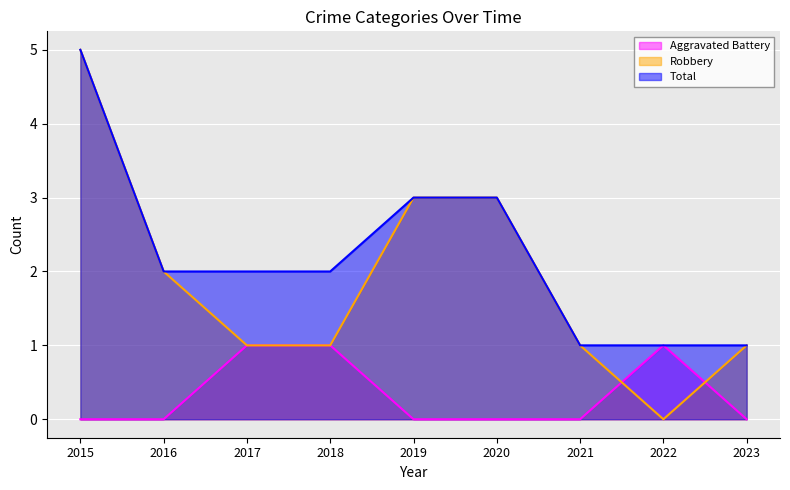

Which series has the largest total across all categories?

Total